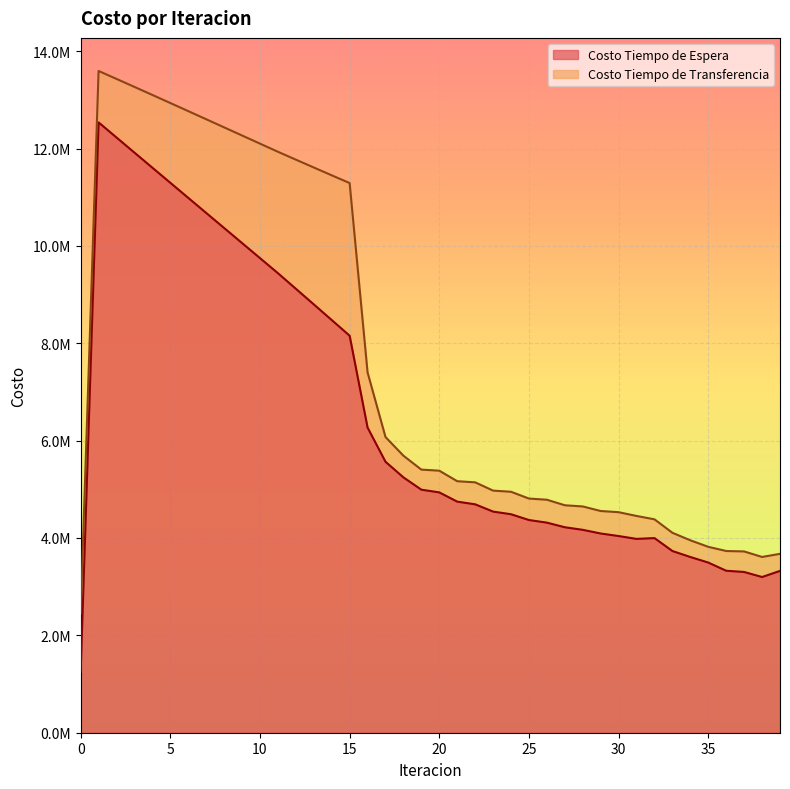

True or false: Costo Tiempo de Transferencia has a value of 17270778.6 at 7.

False